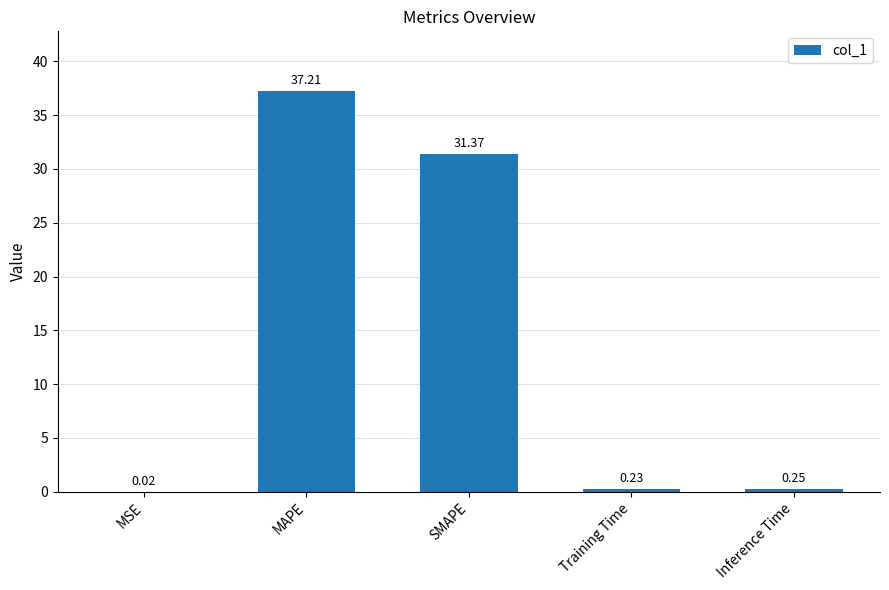

How many distinct data groups are displayed?

1